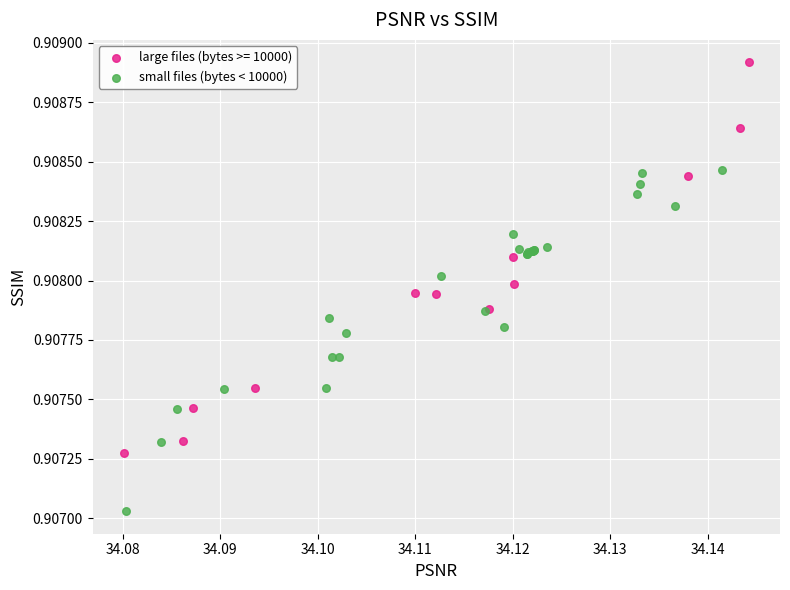

Which series has the largest Y range (max minus min)?

large files (bytes >= 10000)